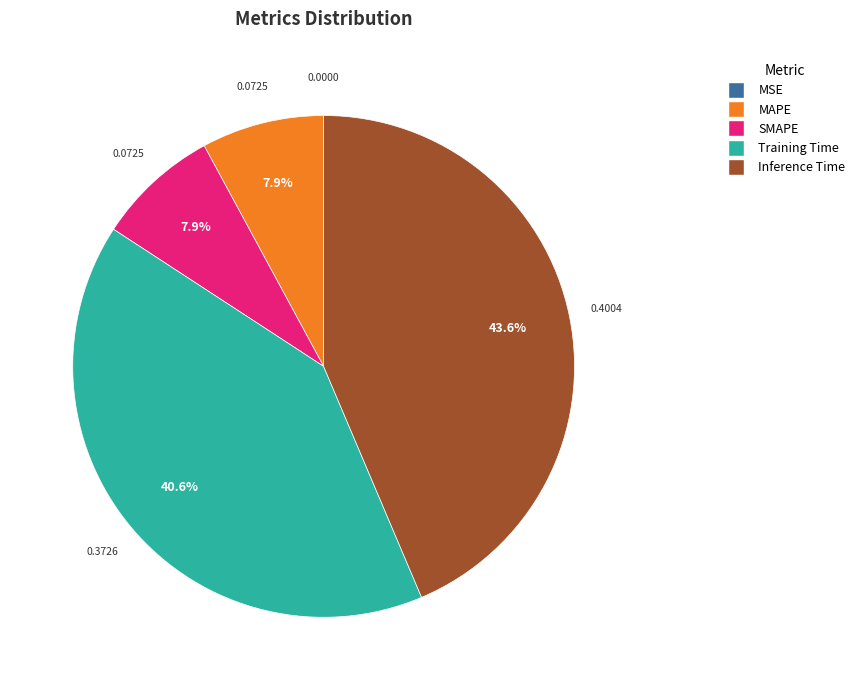

To the nearest percent, what is the difference between the SMAPE and Inference Time slice percentages?

36%